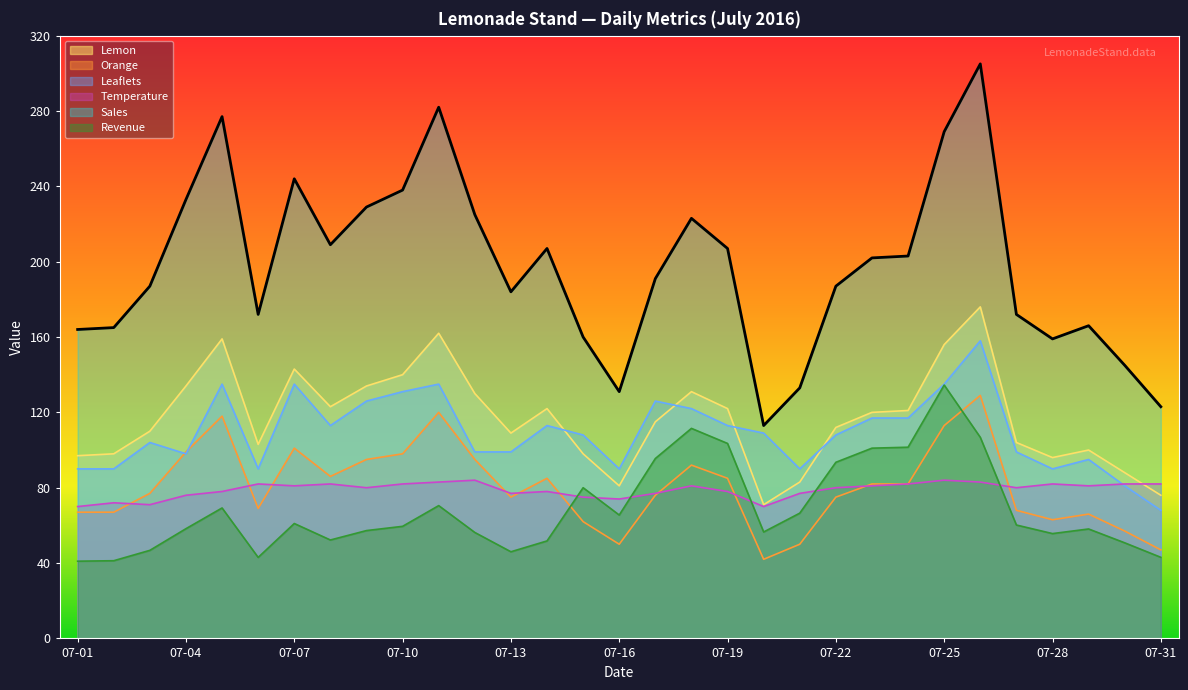

What is the value of the Sales point at the 2nd from the left?

165.0